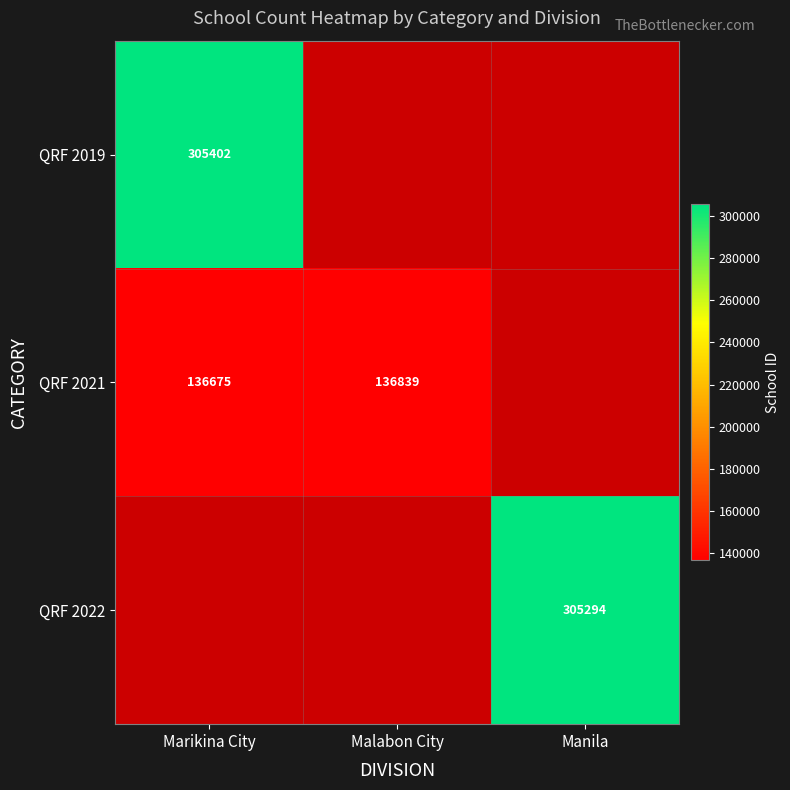

Between Marikina City and Malabon City, which is larger?

Malabon City